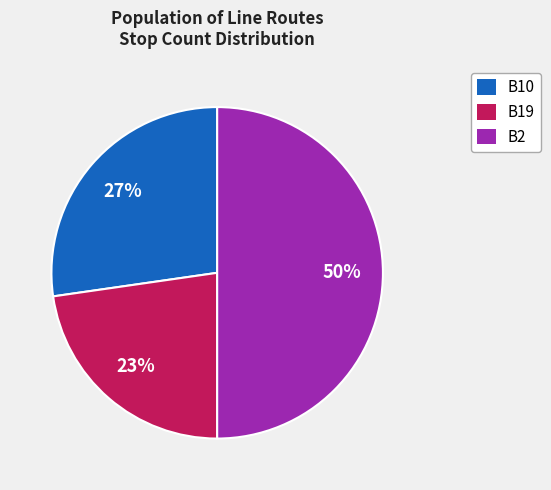

To the nearest percent, what percentage of the pie is B10?

27%